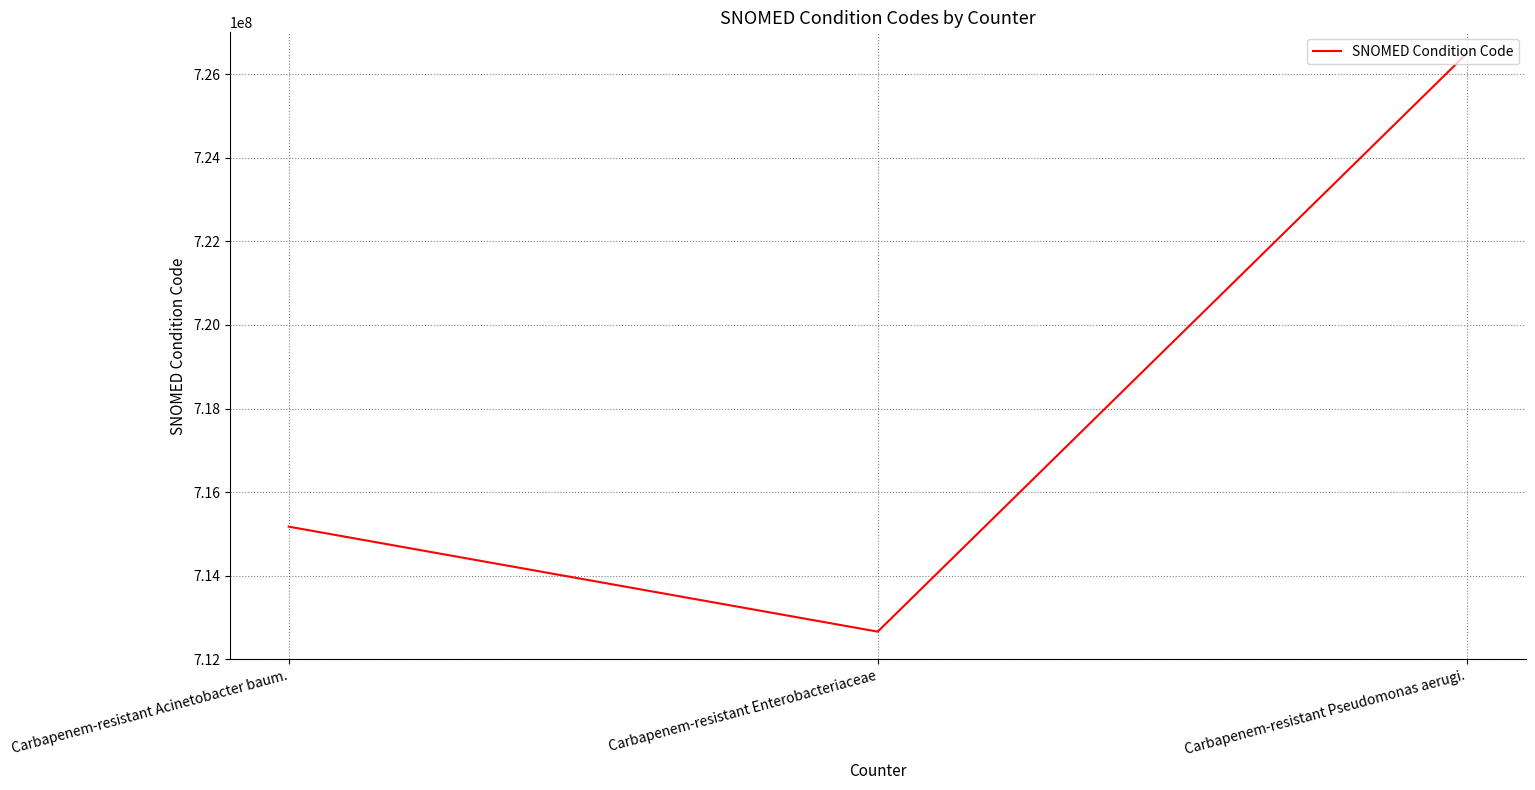

The chart shows a value of 712662001 at Carbapenem-resistant Enterobacteriaceae. True or false?

True